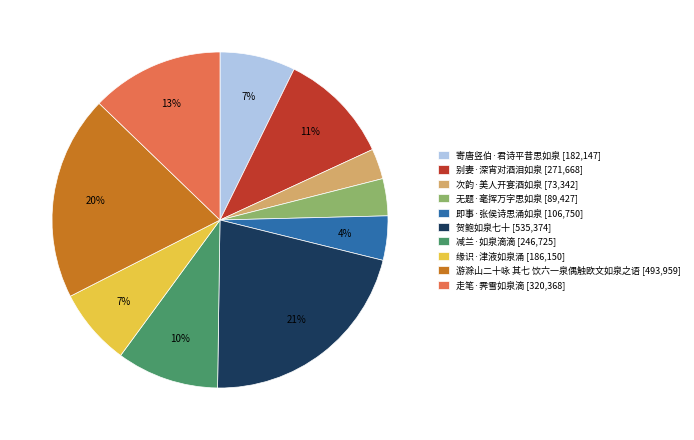

Combined, do 贺鲍如泉七十 [535,374] and 缘识·津液如泉涌 [186,150] account for over 50%?

No